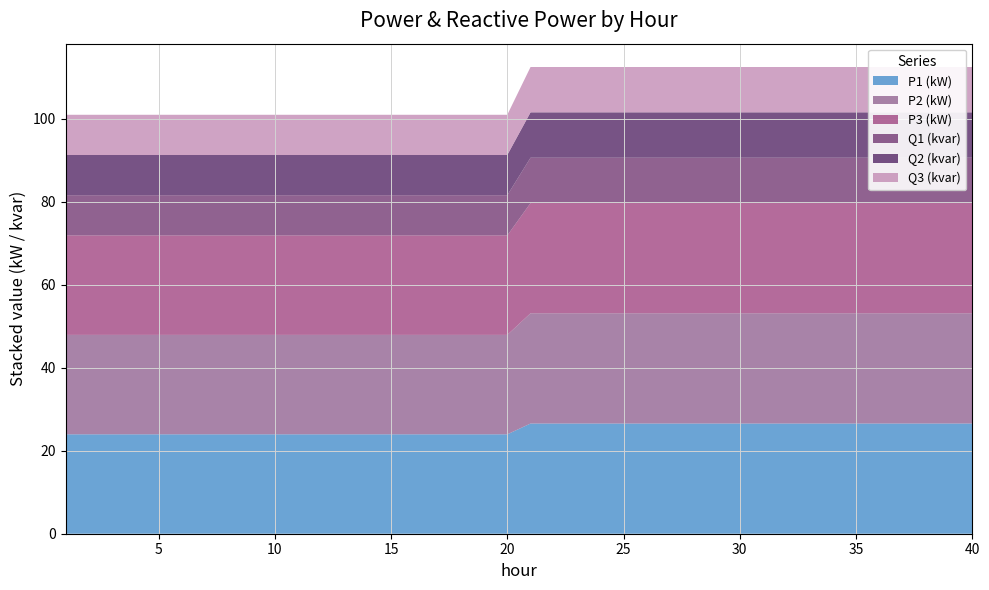

What is the total value across all series at 25?

112.4